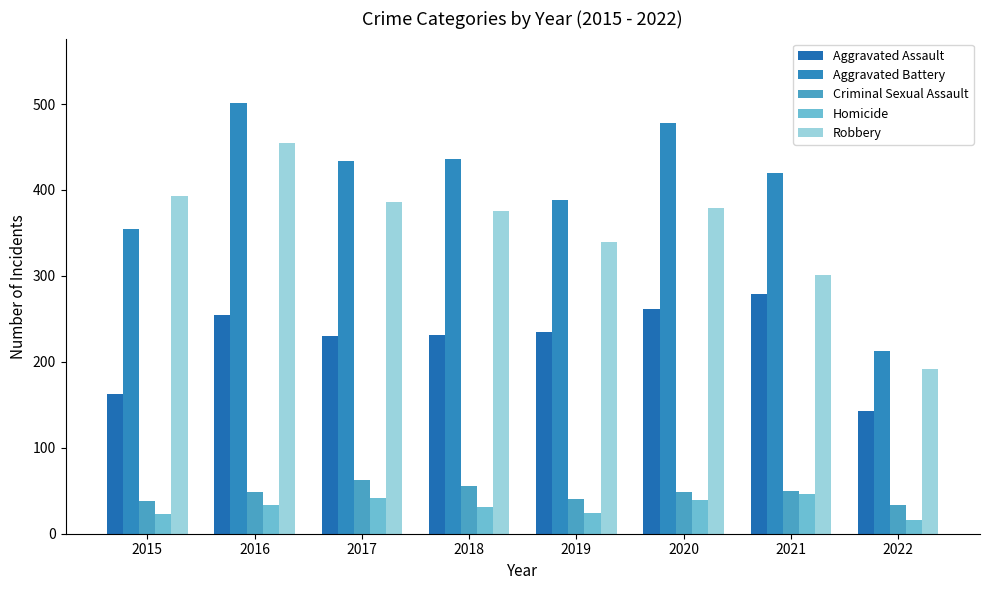

Count the number of data series in this chart.

5